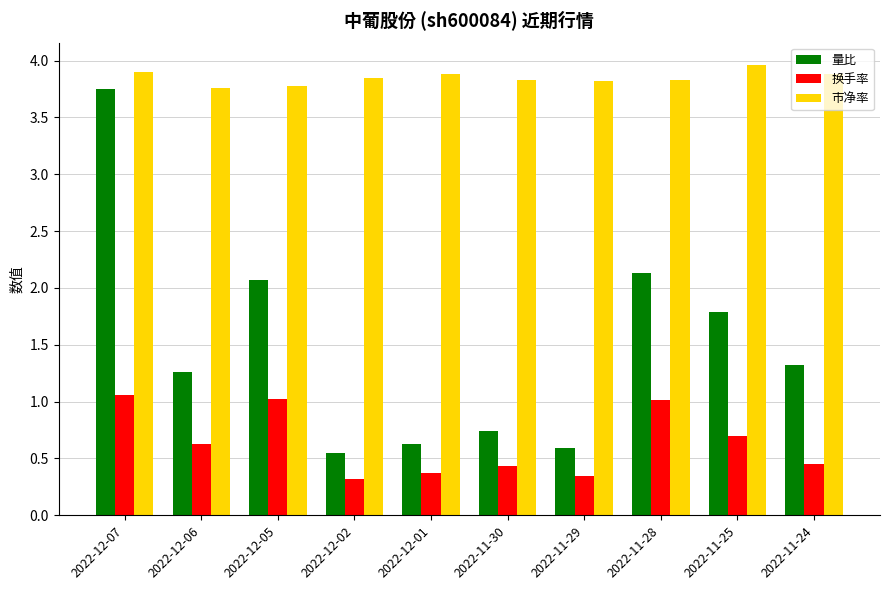

What is the difference between the highest and lowest values at 2022-11-29?

3.5